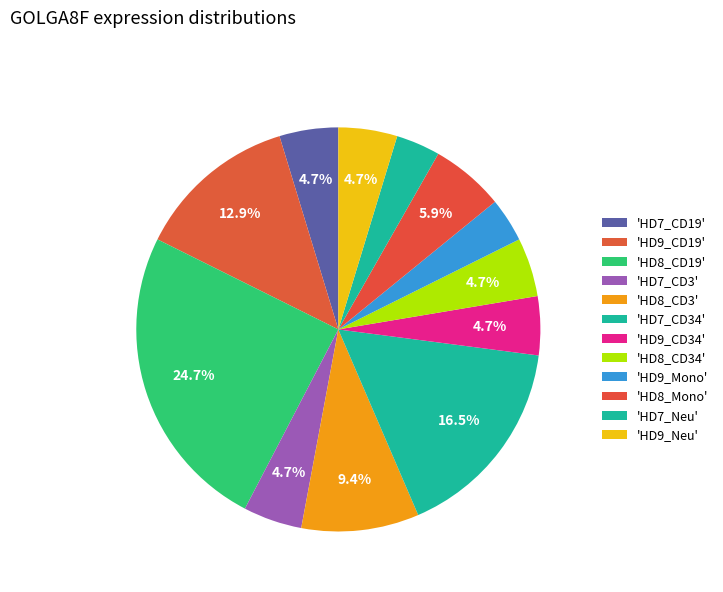

Rank the categories by value from highest to lowest.

HD8_CD19, HD7_CD34, HD9_CD19, HD8_CD3, HD8_Mono, HD7_CD19, HD7_CD3, HD9_CD34, HD8_CD34, HD9_Neu, HD9_Mono, HD7_Neu